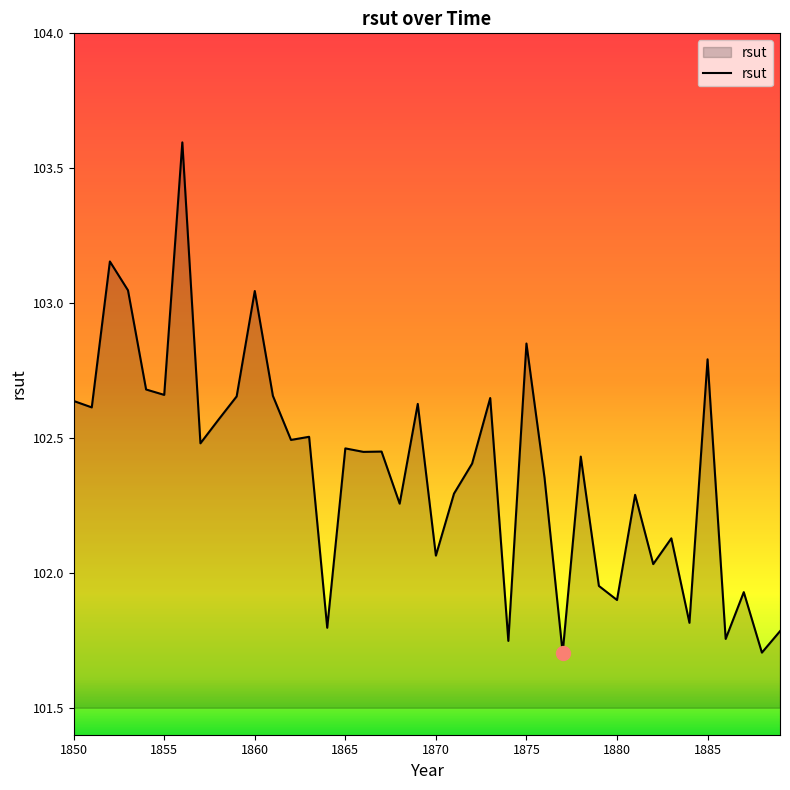

What is the greatest value displayed?

103.6